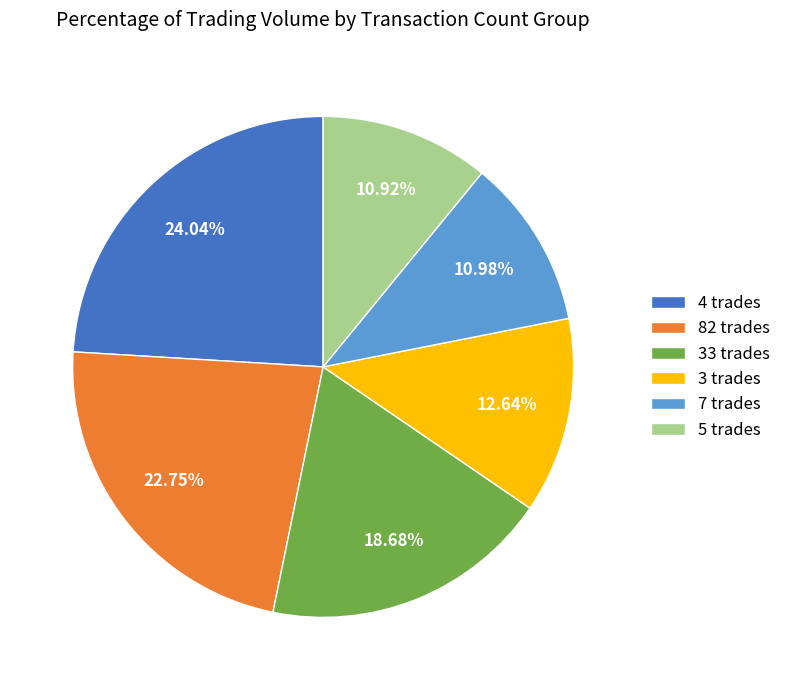

Approximately how many times larger is the value at 3 trades compared to 5 trades?

1.2